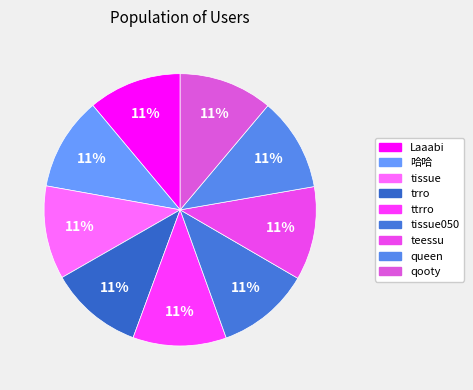

Count the number of slices in the pie.

9